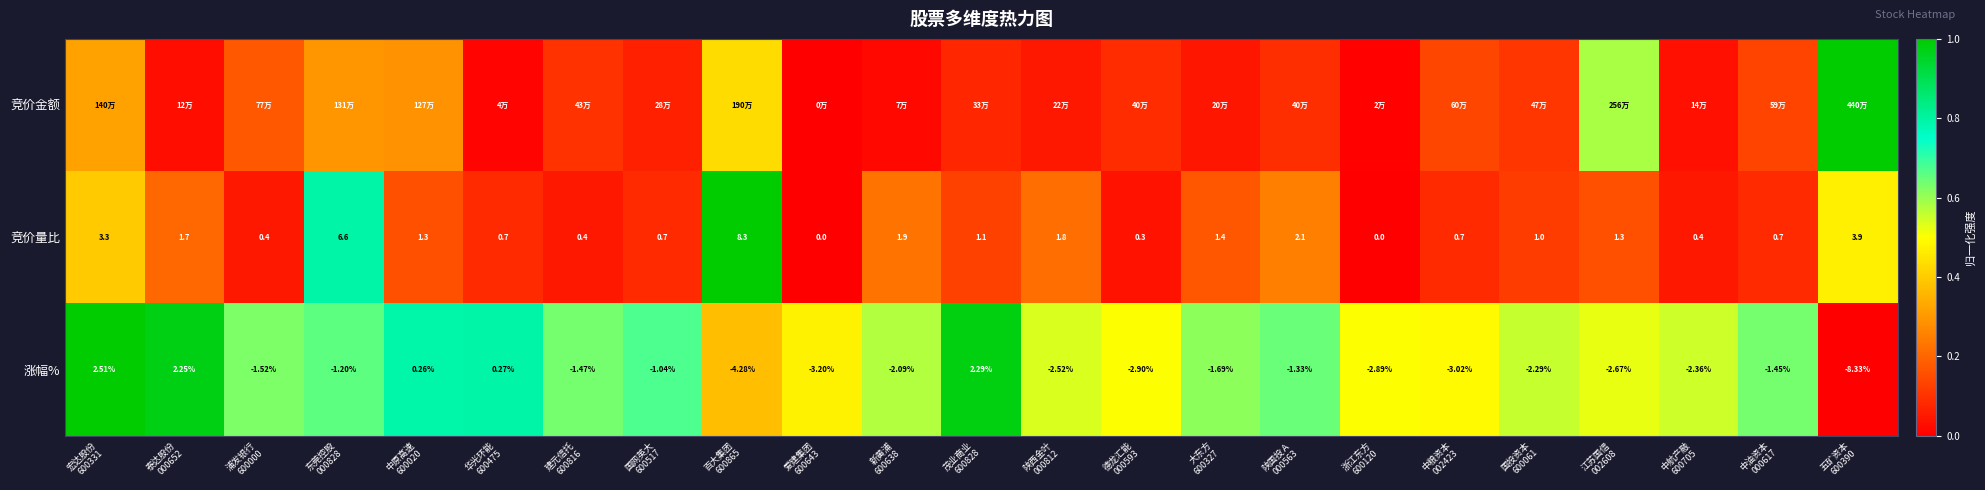

How many positive values does the 涨幅% series have?

5